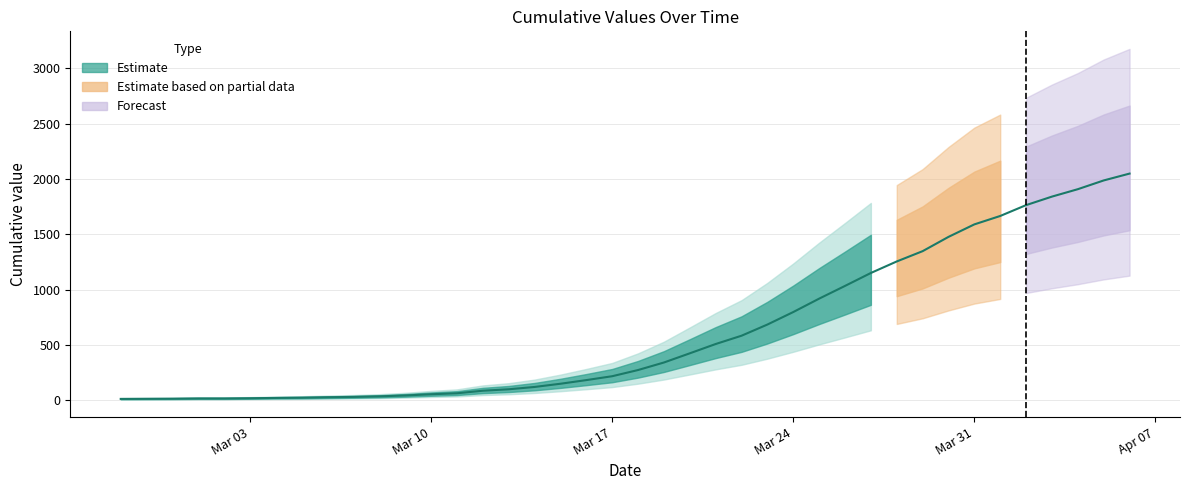

What is the average value?

622